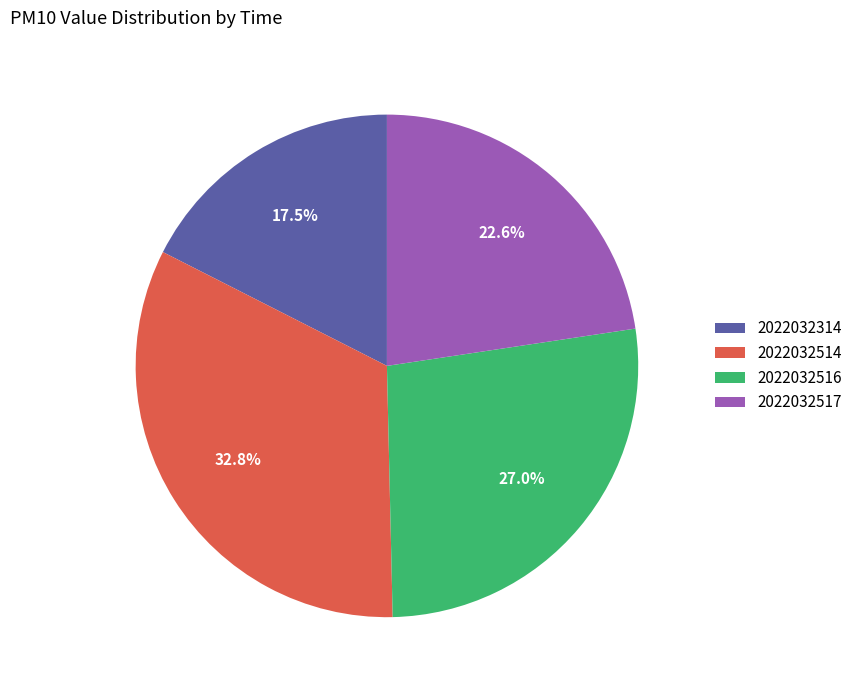

Rank the categories by value from highest to lowest.

2022032514, 2022032516, 2022032517, 2022032314